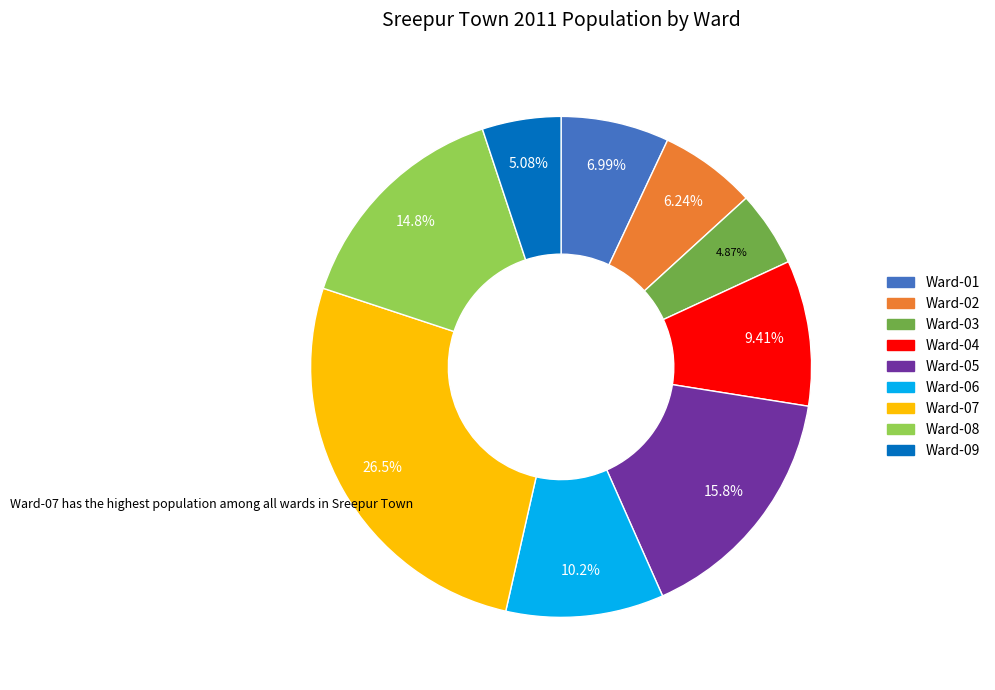

Count the number of slices in the pie.

9